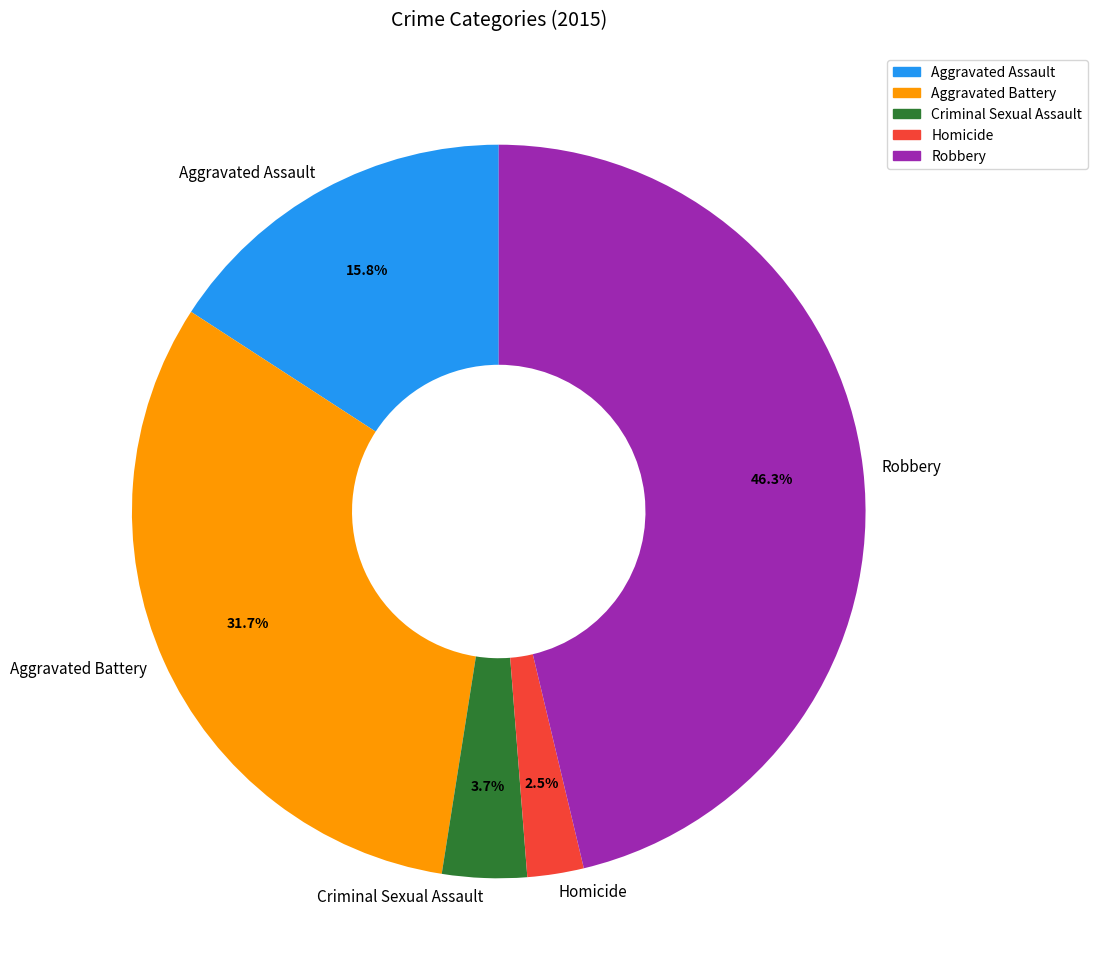

What is the largest slice in the pie chart?

Robbery